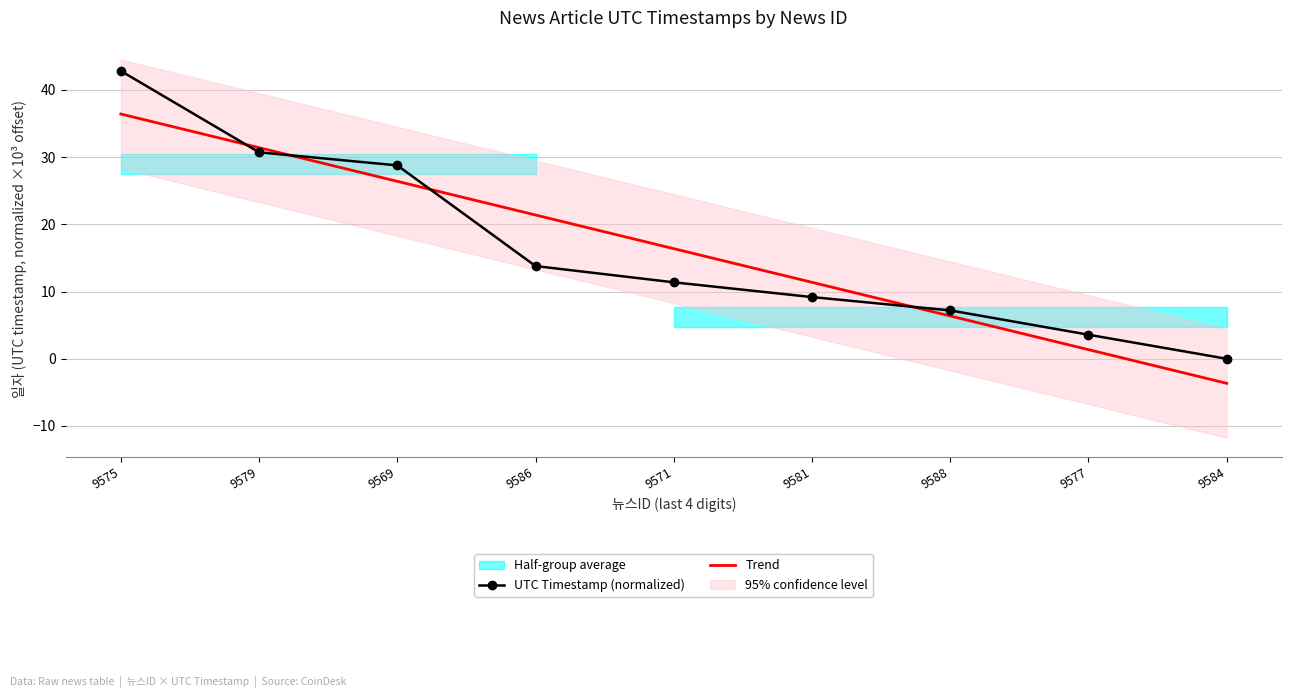

How many intersections are there between UTC Timestamp (normalized) and Trend?

4